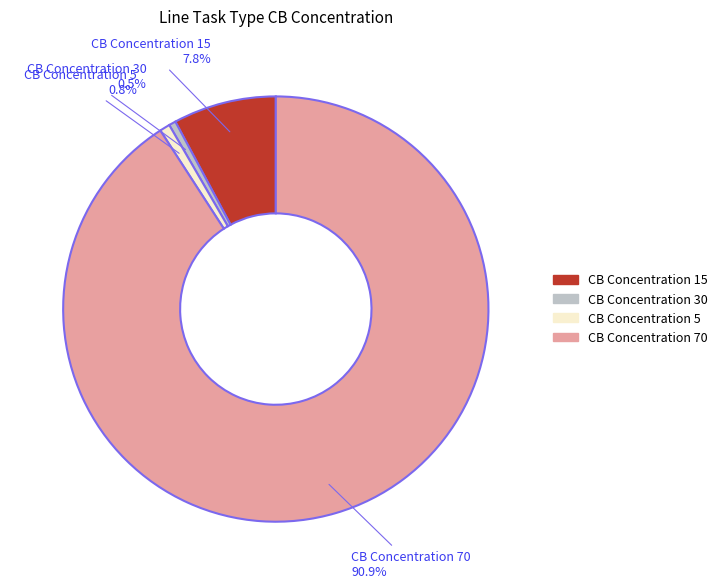

To the nearest percent, what is the average slice percentage?

25%